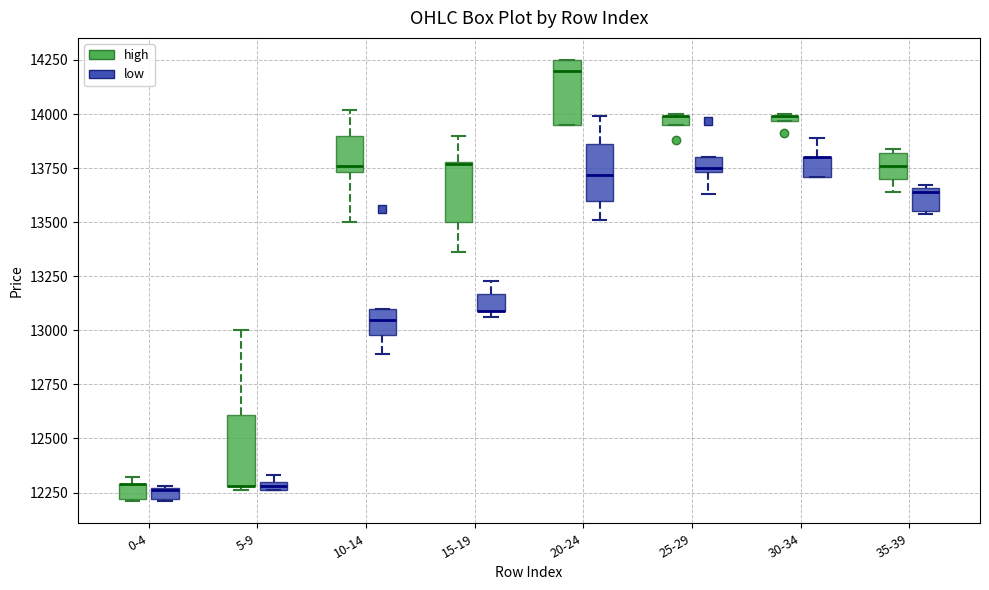

Where is the lower edge of the box for 35-39 (low) on the y-axis? The values are not printed on the chart, so give them approximately, as read against the axis.

13550